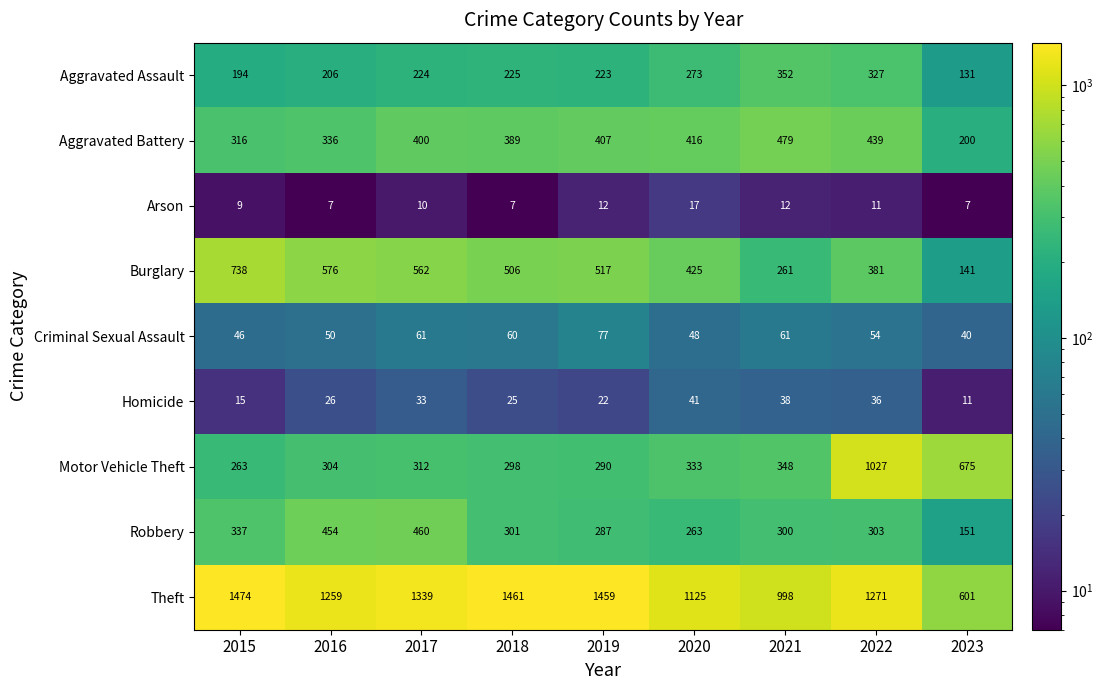

What is the minimum value shown in the chart?

7